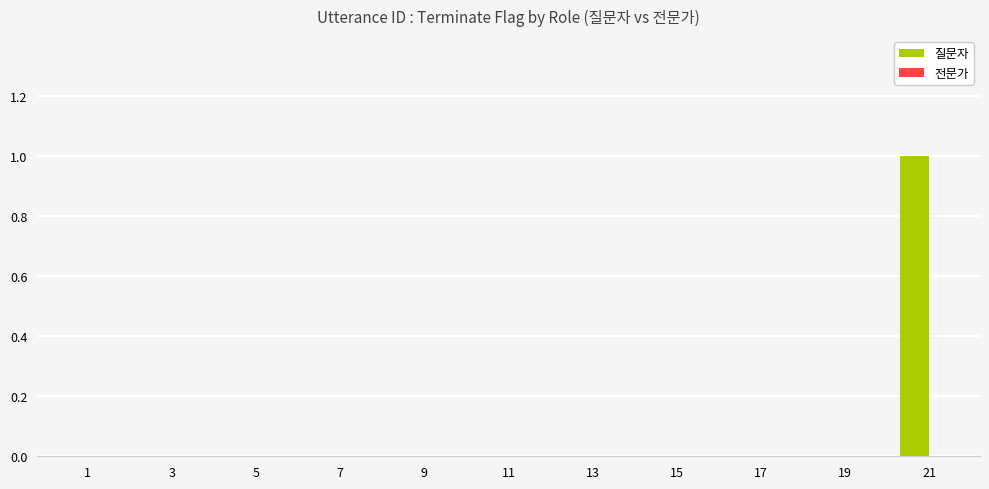

What is the change in value from 9 to 21?

+1